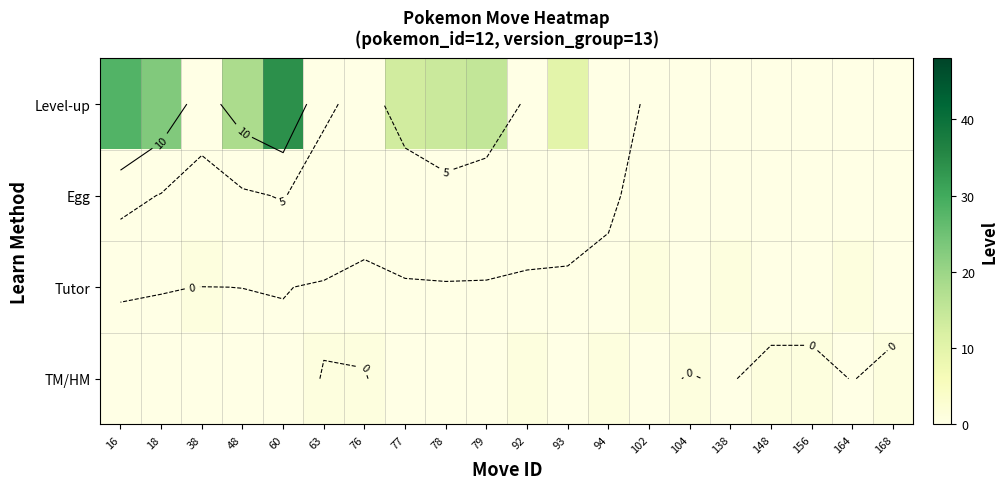

Which series has the largest total across all categories?

Level-up